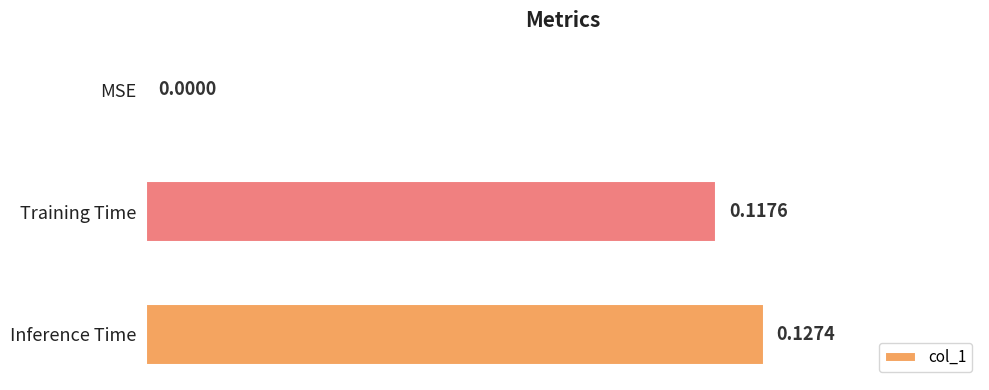

Where is the data nearest to the value 0?

MSE